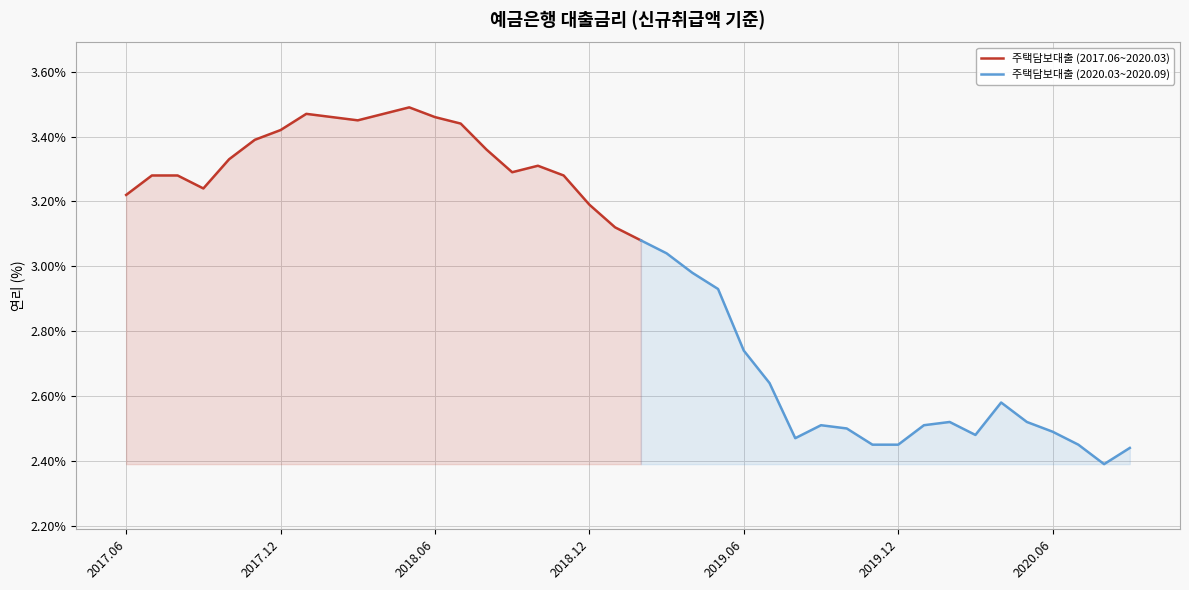

Read the value at 201807.

3.4